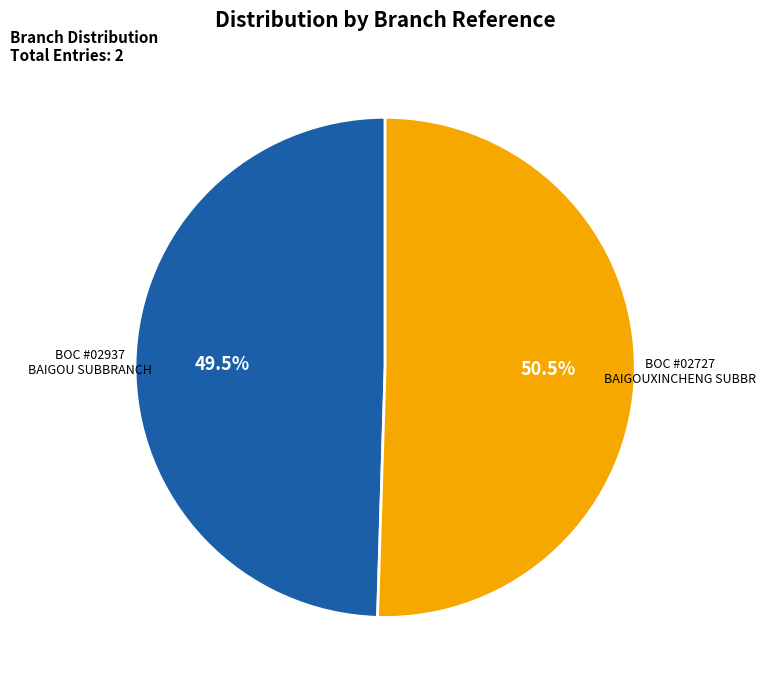

Is there a majority slice in this chart?

Yes